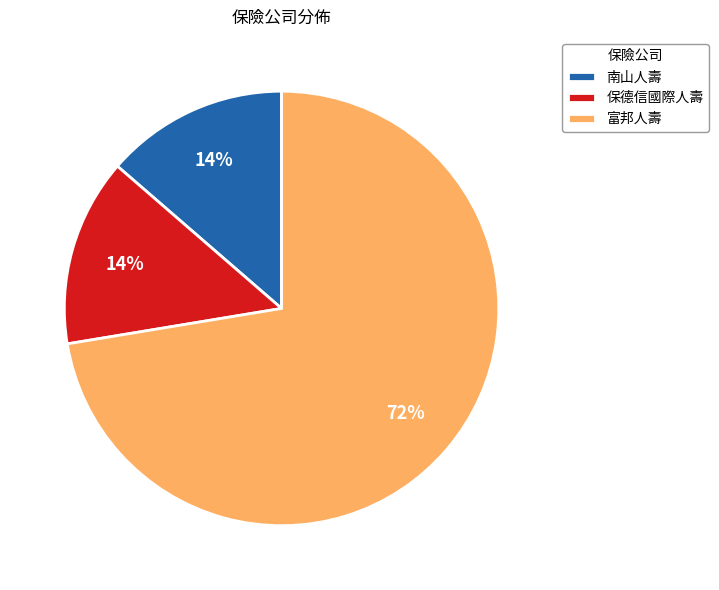

Which category has the biggest portion of the pie?

富邦人壽